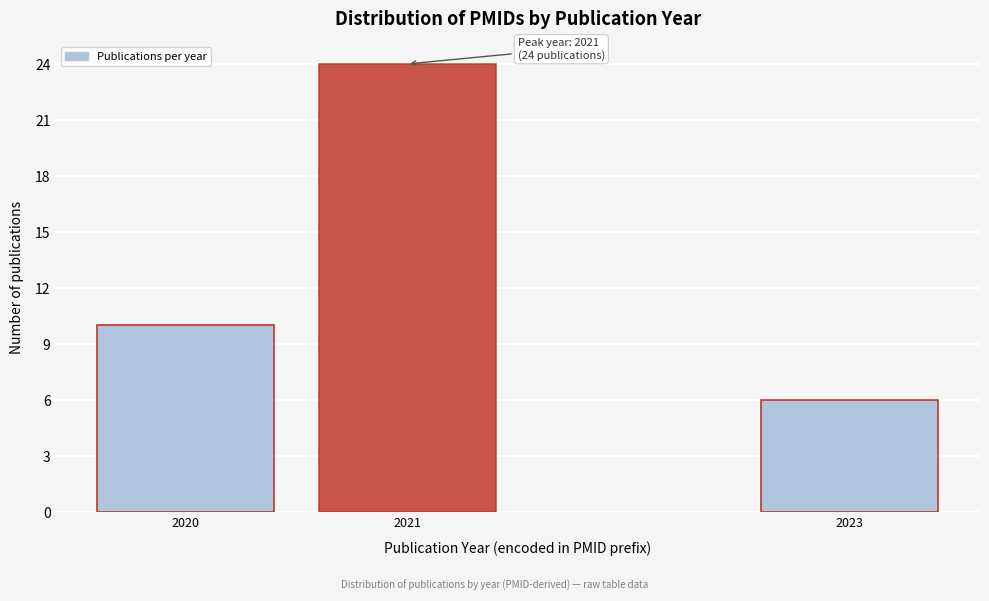

Reading left to right, extract all data points from this chart.

2020=10	2021=24	2023=6